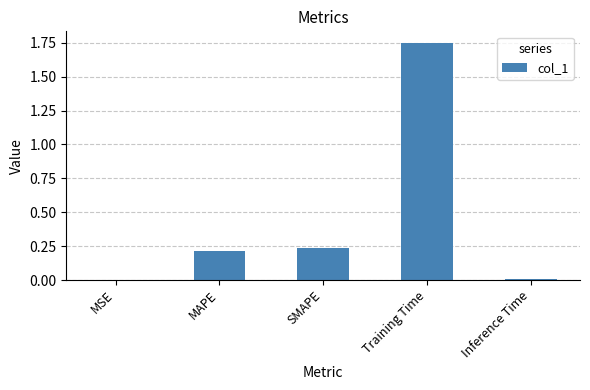

What is the change in value from MSE to SMAPE?

+0.2